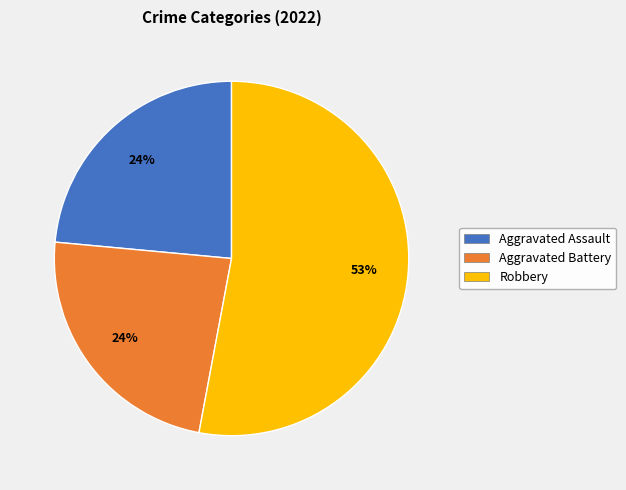

To the nearest percent, what is the average slice percentage?

33%